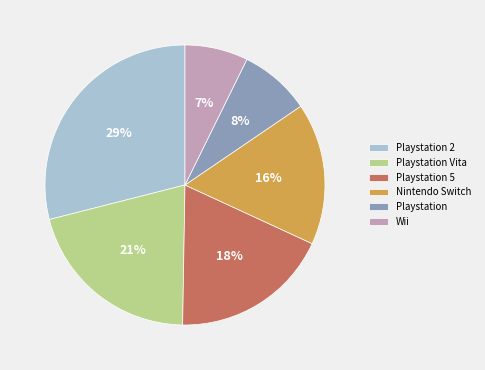

Count the number of slices in the pie.

6